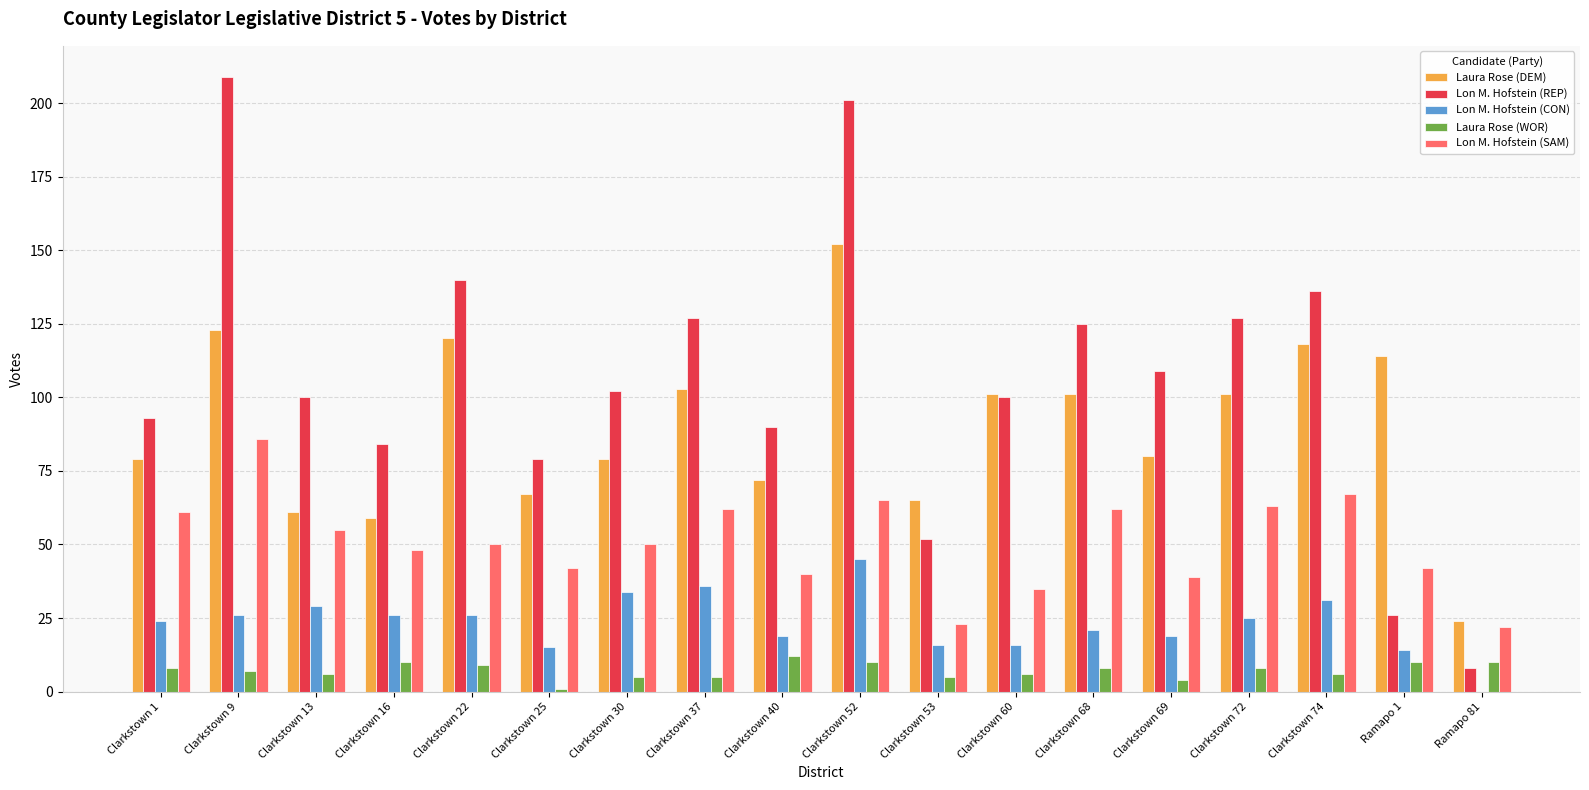

What is the highest value of the Laura Rose (WOR) series?

12